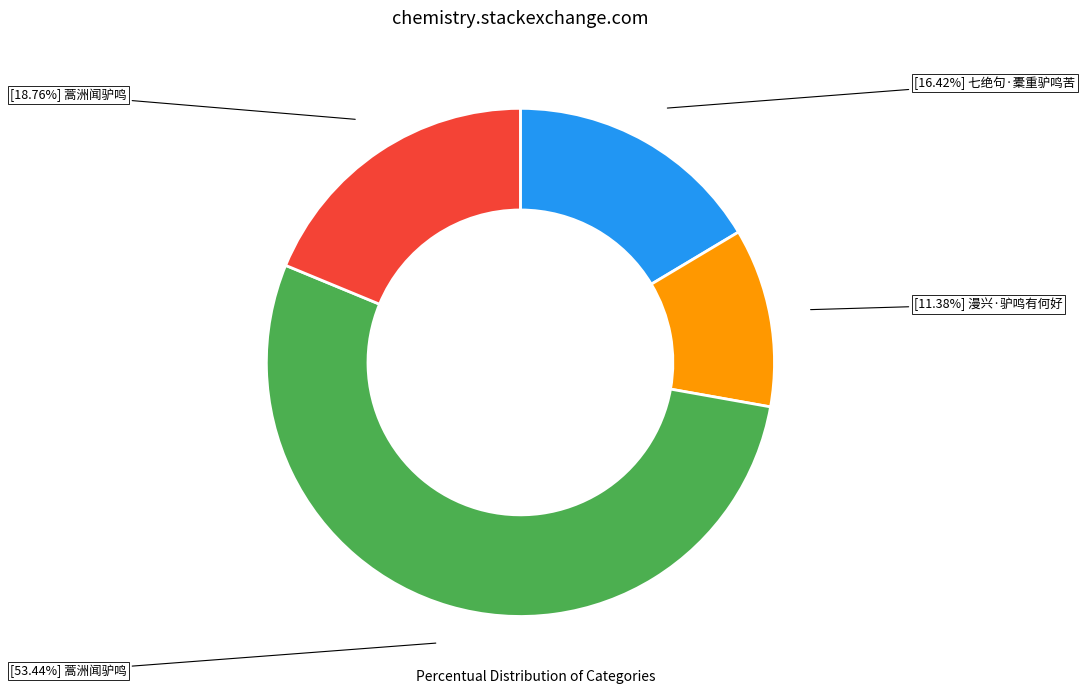

Is there any slice that represents more than half of the pie?

Yes